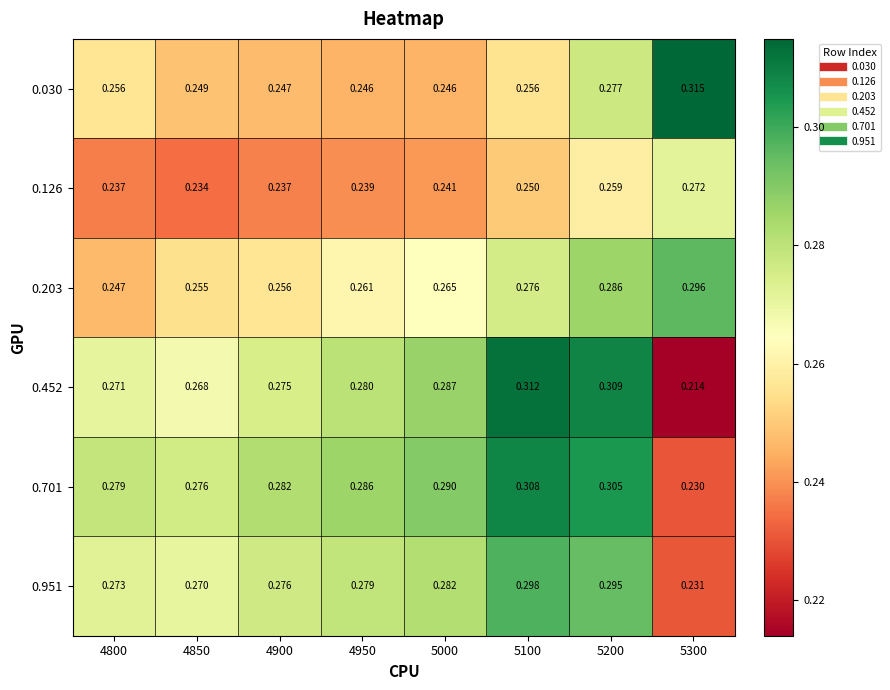

Is the value of 0.030 at 5000 greater than the value of 0.203 at 4800?

No